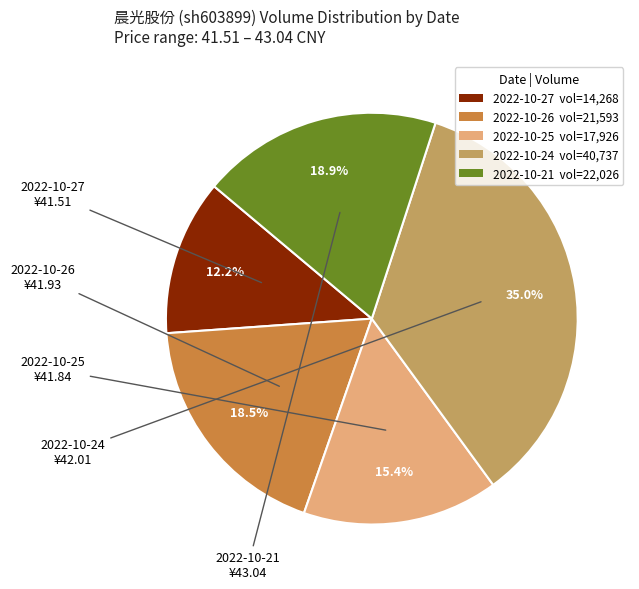

To the nearest percent, what is the combined percentage of 2022-10-24 and 2022-10-27?

47%